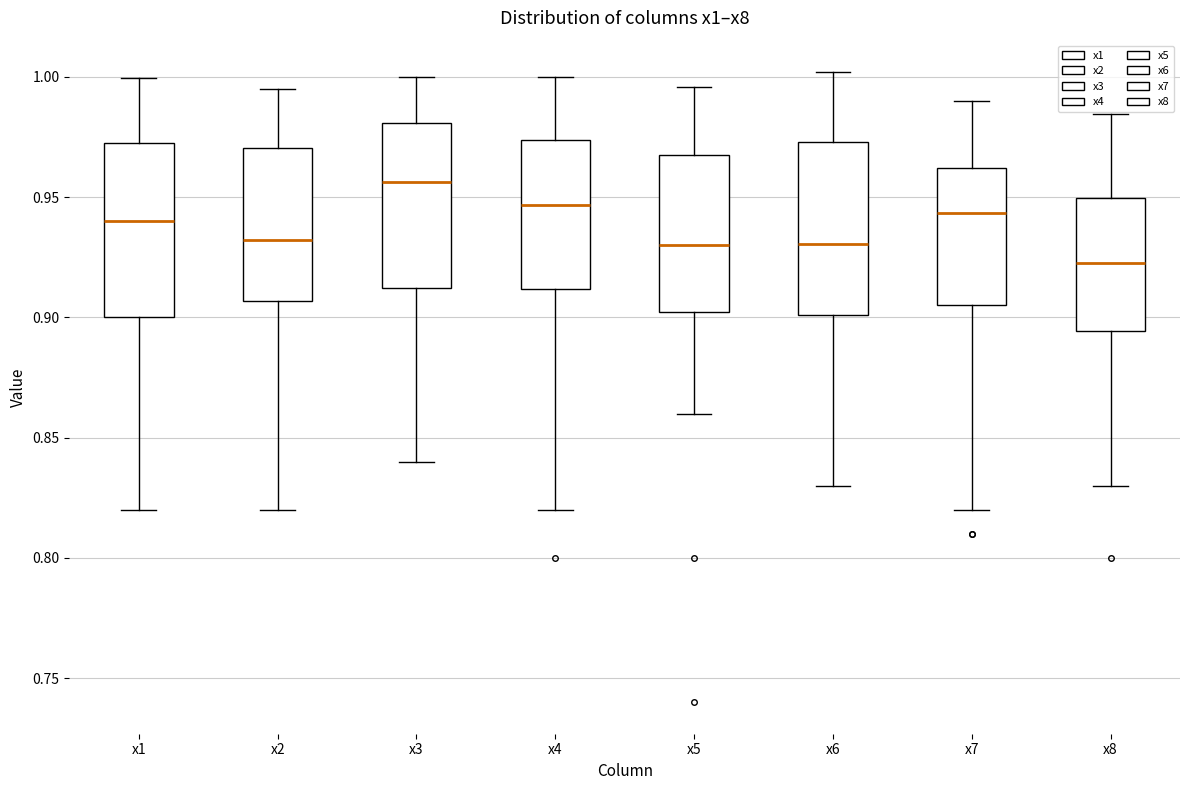

Which box has the lowest median line?

x8